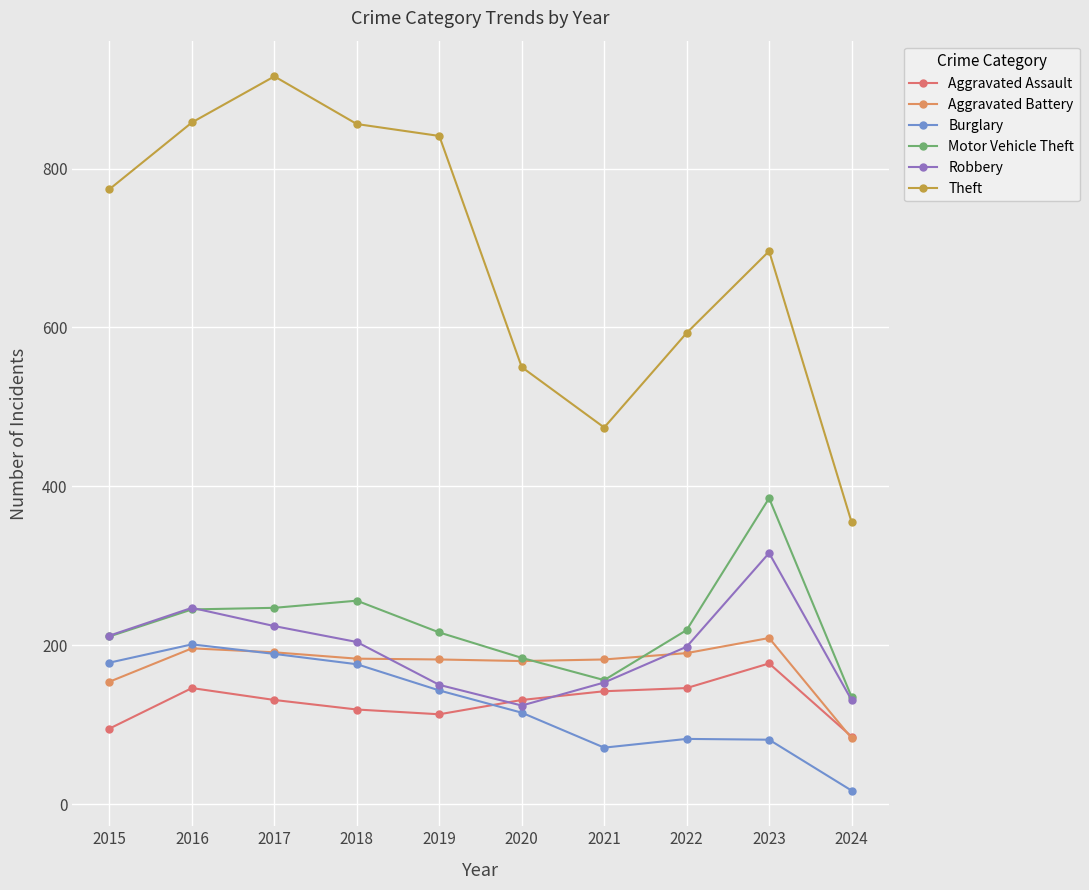

The value of Aggravated Battery at 2015 is 37. True or false?

False